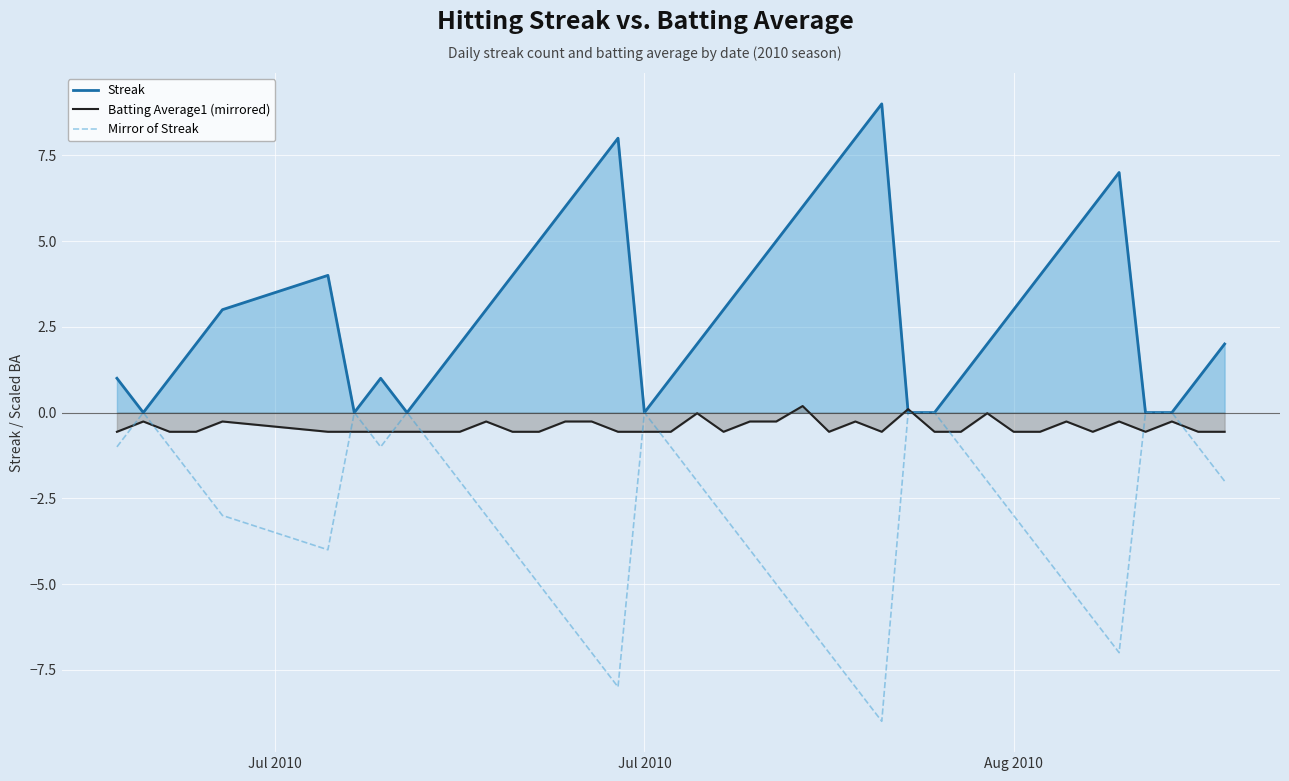

Reading left to right, transcribe all the data shown in this chart.

Streak: 1.0	0.0	1.0	2.0	3.0	4.0	0.0	1.0	0.0	1.0	2.0	3.0	4.0	5.0	6.0	7.0	8.0	0.0	1.0	2.0	3.0	4.0	5.0	6.0	7.0	8.0	9.0	0.0	0.0	1.0	2.0	3.0	4.0	5.0	6.0	7.0	0.0	0.0	1.0	2.0
Batting Average1 (mirrored): -0.6	-0.3	-0.6	-0.6	-0.3	-0.6	-0.6	-0.6	-0.6	-0.6	-0.6	-0.3	-0.6	-0.6	-0.3	-0.3	-0.6	-0.6	-0.6	-0.0	-0.6	-0.3	-0.3	0.2	-0.6	-0.3	-0.6	0.1	-0.6	-0.6	-0.0	-0.6	-0.6	-0.3	-0.6	-0.3	-0.6	-0.3	-0.6	-0.6
Mirror of Streak: -1.0	0.0	-1.0	-2.0	-3.0	-4.0	0.0	-1.0	0.0	-1.0	-2.0	-3.0	-4.0	-5.0	-6.0	-7.0	-8.0	0.0	-1.0	-2.0	-3.0	-4.0	-5.0	-6.0	-7.0	-8.0	-9.0	0.0	0.0	-1.0	-2.0	-3.0	-4.0	-5.0	-6.0	-7.0	0.0	0.0	-1.0	-2.0